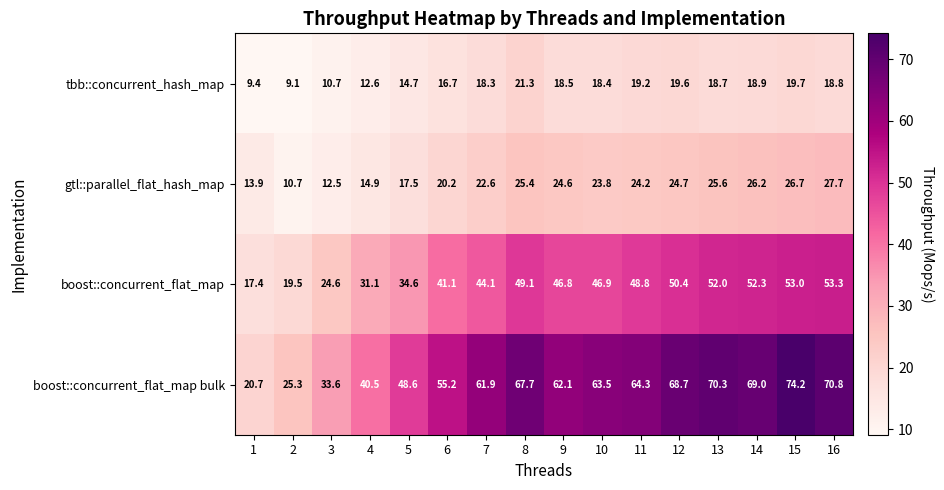

How many distinct data groups are displayed?

4